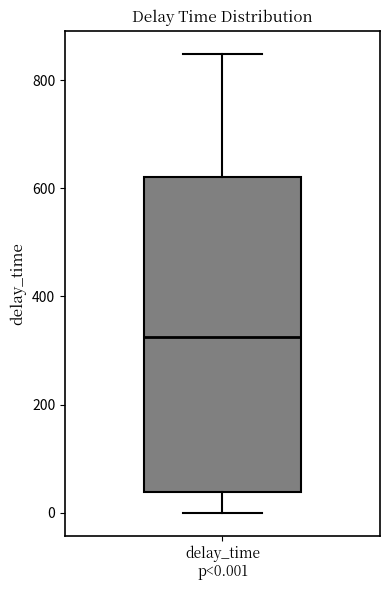

Transcribe this box plot: give where the median line is, the range the box spans, and where the two whiskers end, as read against the y-axis. The values are not printed on the chart, so give them approximately, as read against the axis.

median 320, box 40 to 620, whiskers 0 to 840